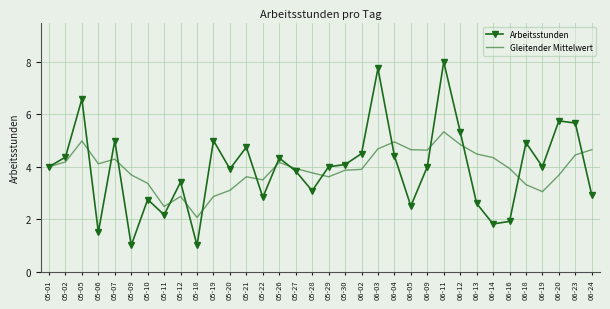

Count the number of categories in the chart.

34